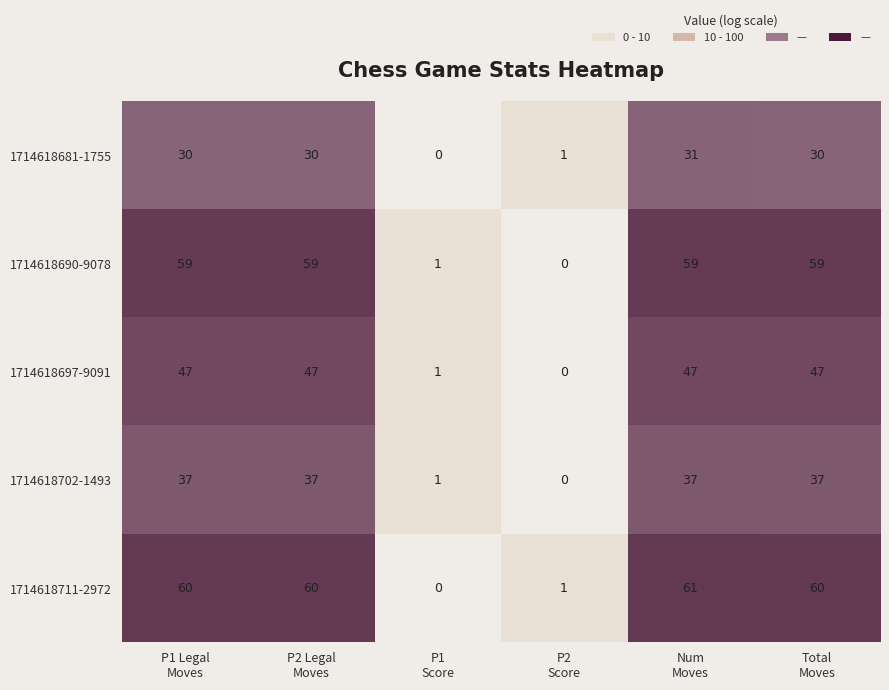

At which category is the sum across all series the highest?

Num
Moves